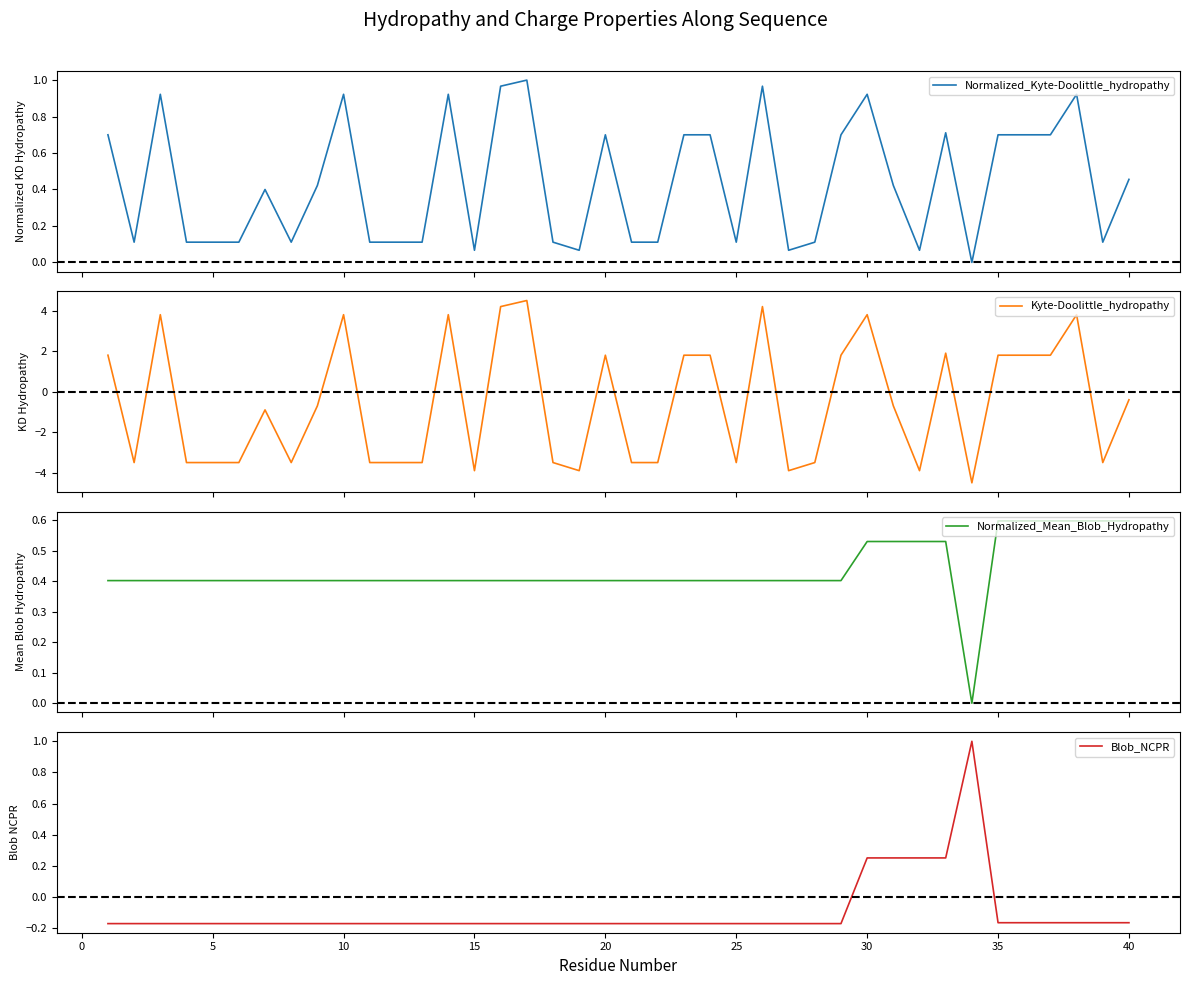

At which label does Blob_NCPR first exceed 0?

30